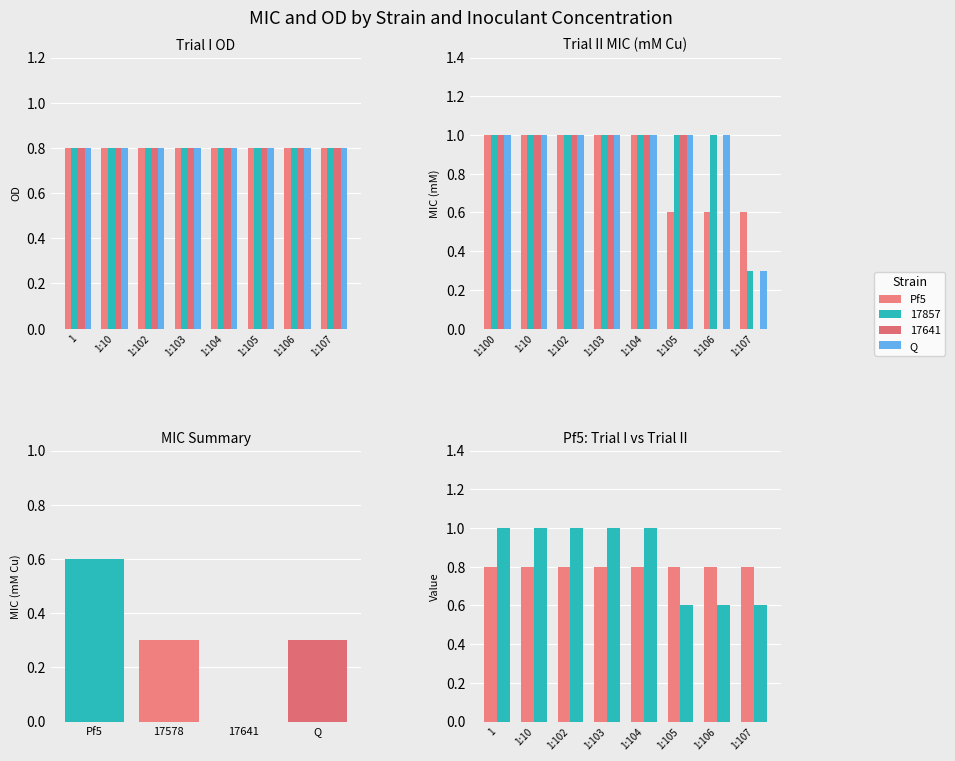

Which series has the largest range (max minus min)?

Q